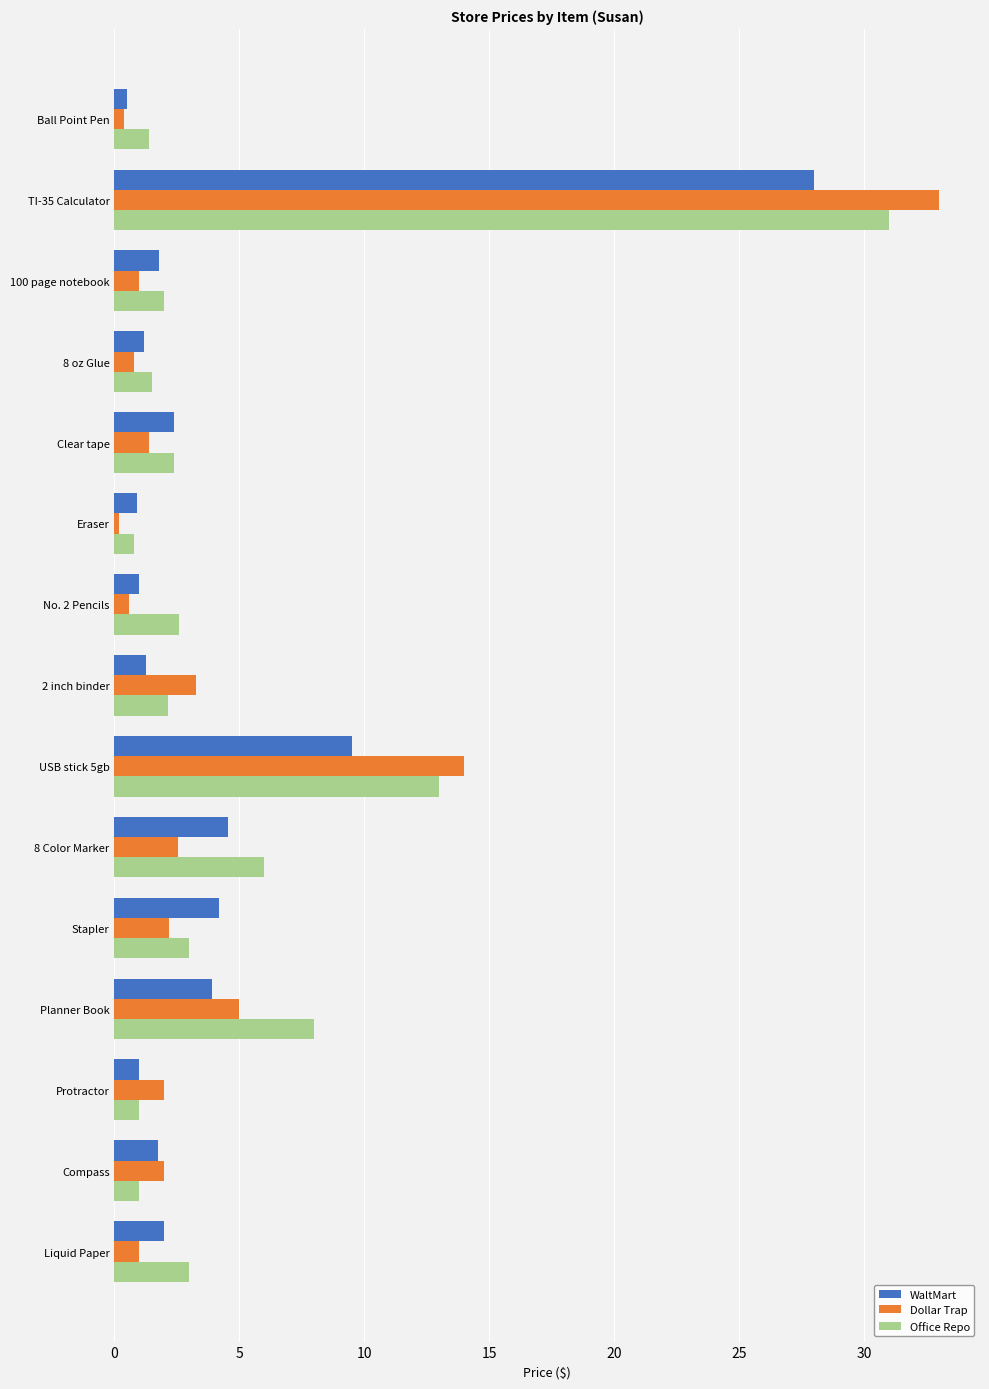

What is the difference between the highest and lowest values at Protractor?

1.0